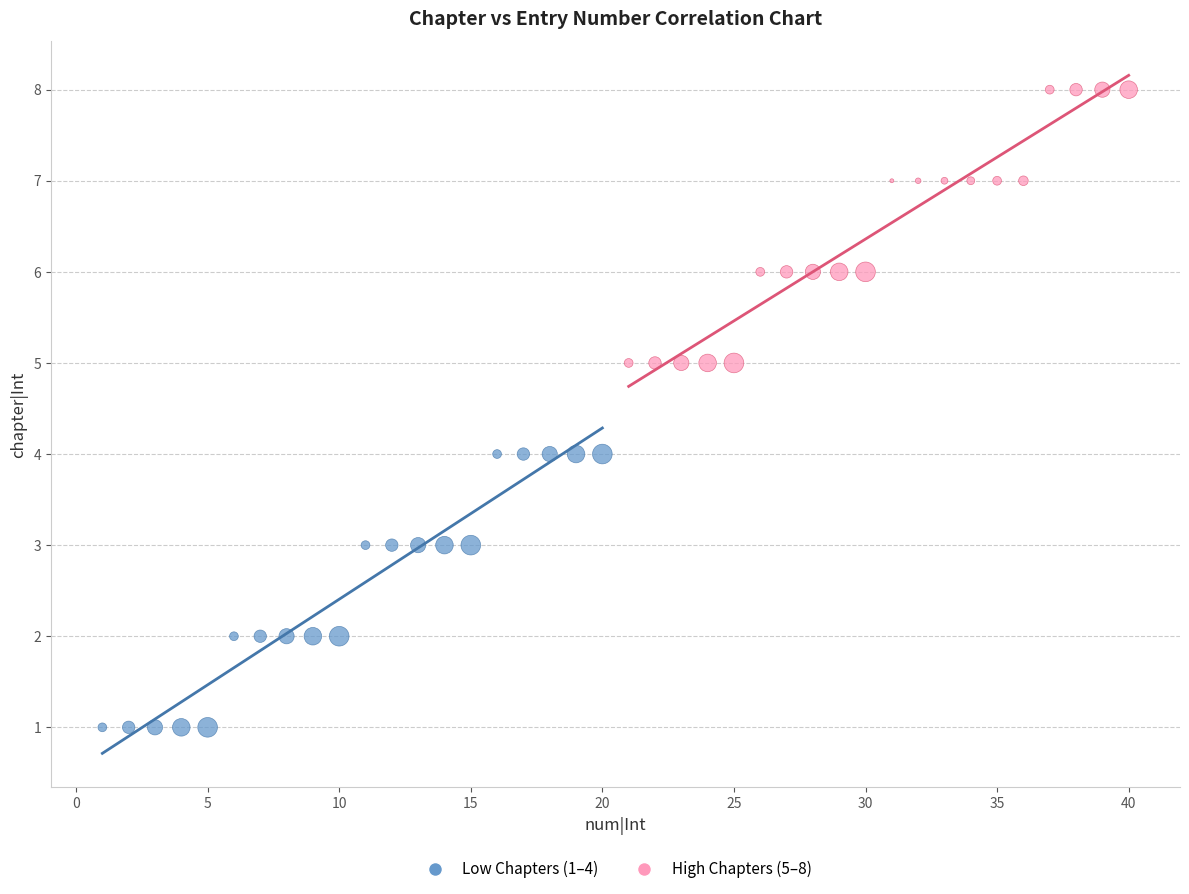

What are all the series names shown in the legend?

Low Chapters (1–4), High Chapters (5–8)